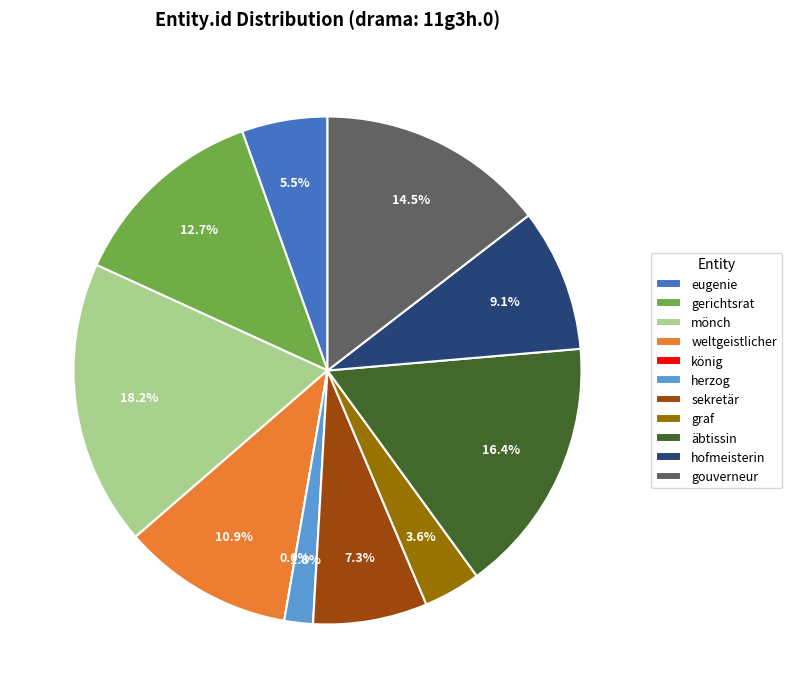

The mönch slice represents 6% of the pie. True or false?

False